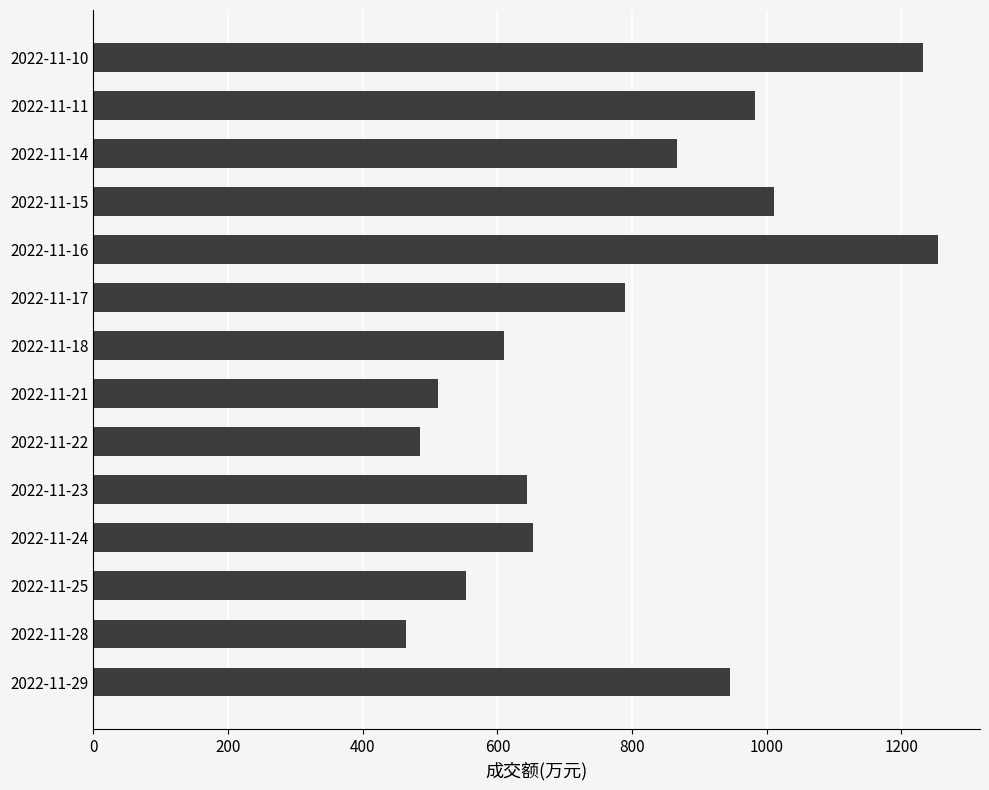

Is it true that the value at 2022-11-10 is 1232?

True